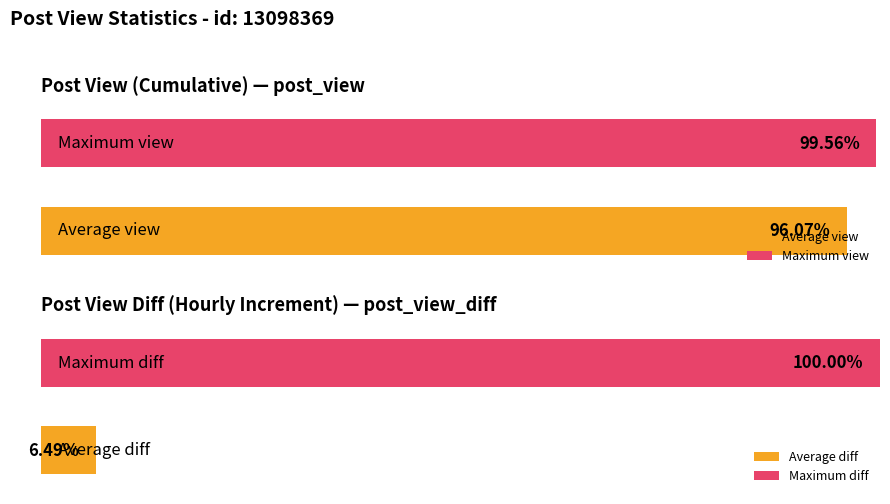

Count the number of data series in this chart.

2